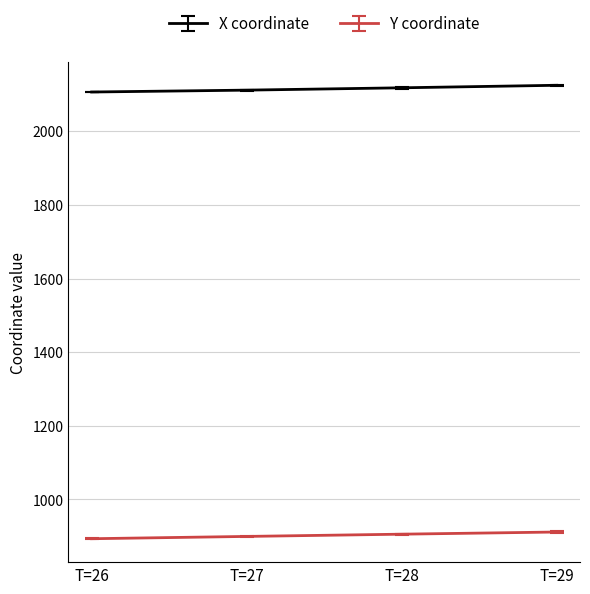

What are all the series names shown in the legend?

X coordinate, Y coordinate